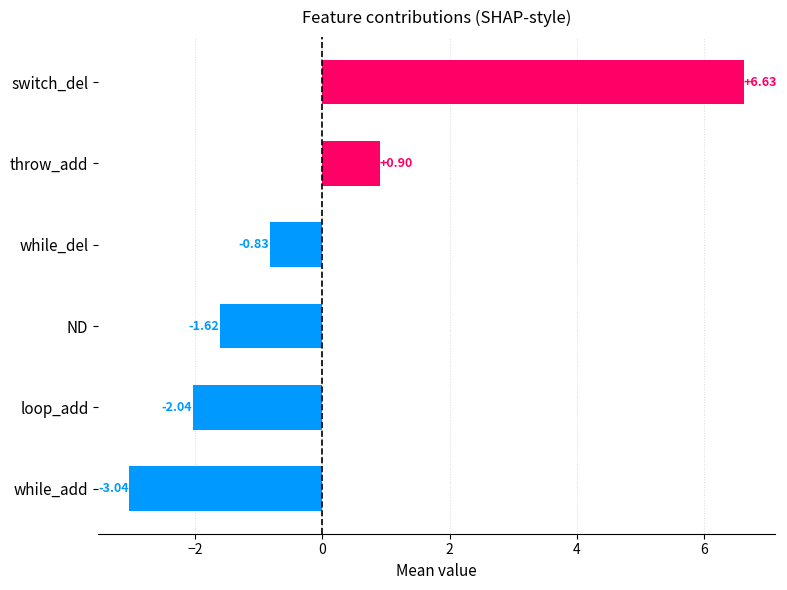

What is the difference between the second highest and second lowest values?

2.9